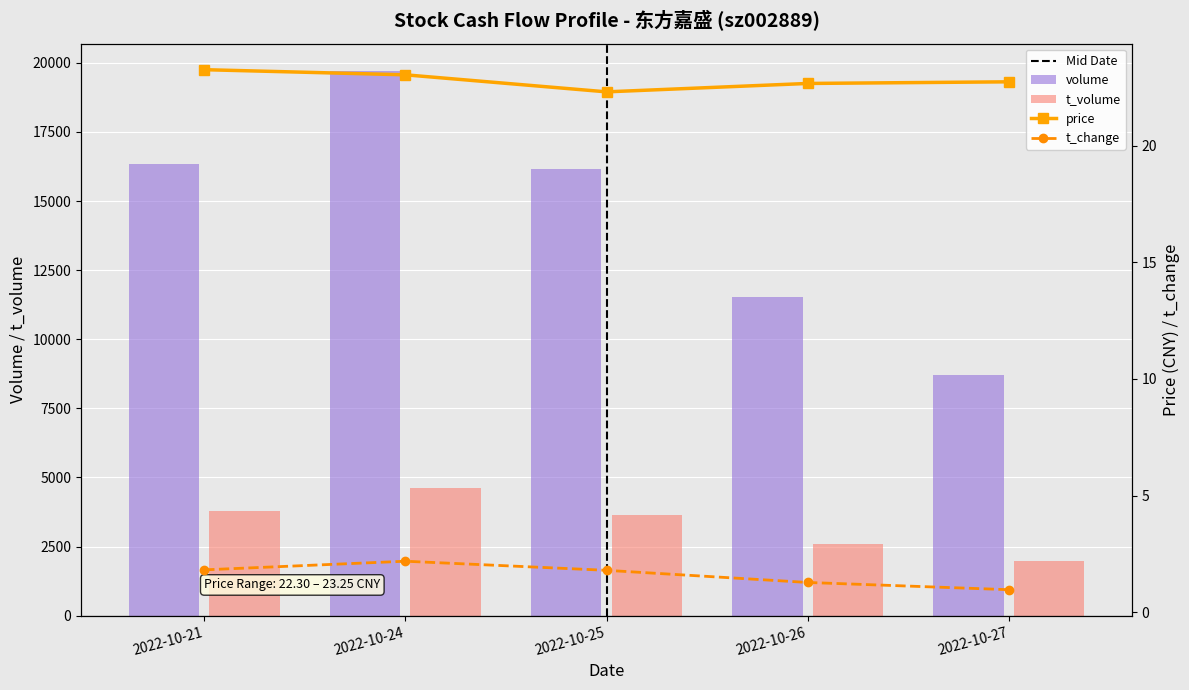

What is the difference between the maximum and minimum values in the price series?

0.9